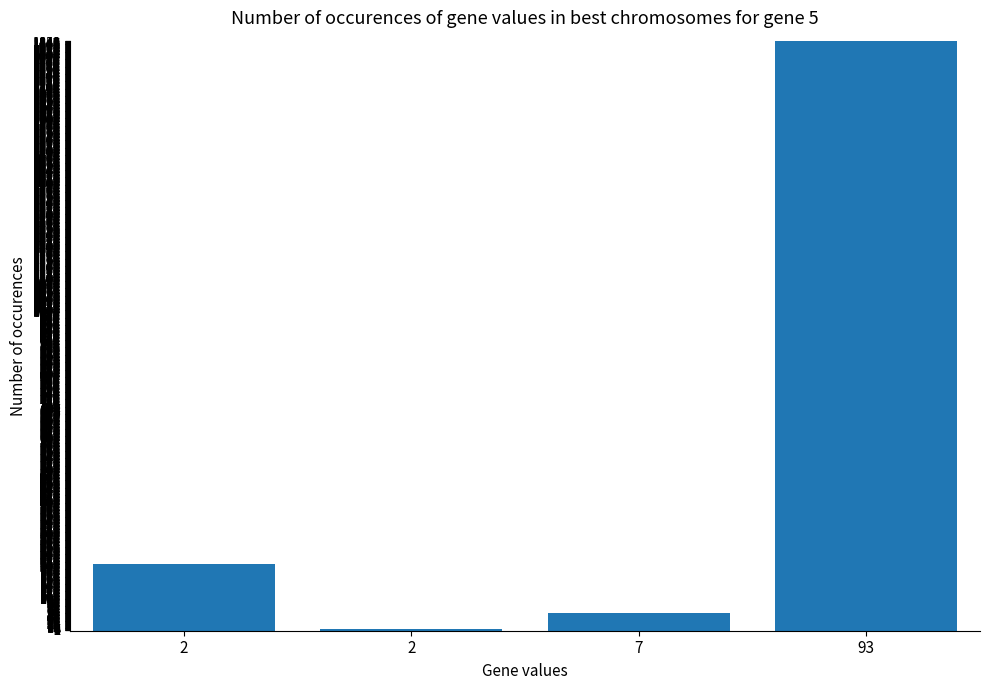

Count the number of categories in the chart.

4